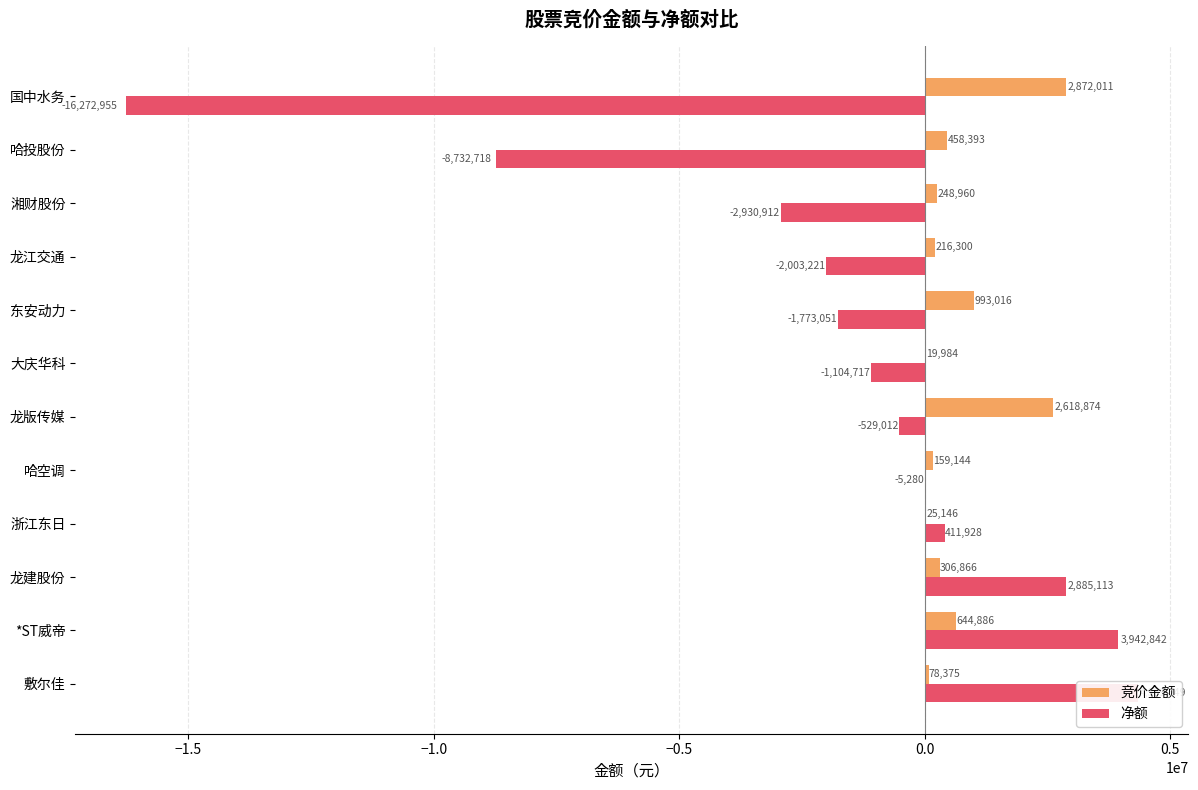

The value of 竞价金额 at 国中水务 is 3840979. True or false?

False